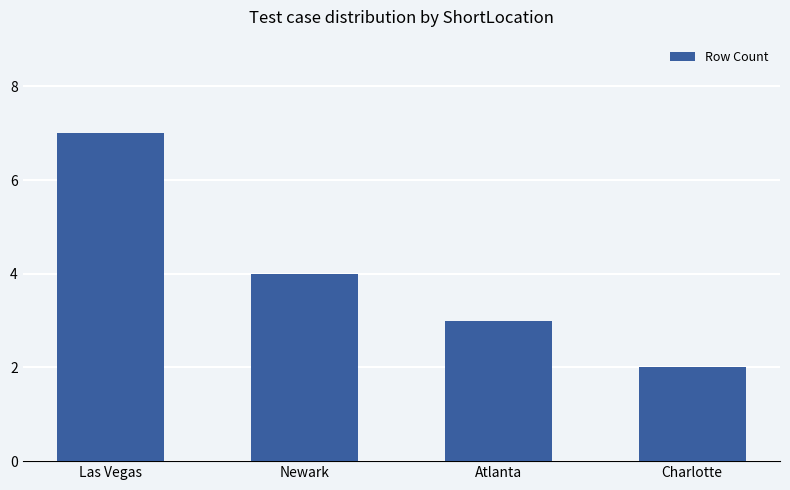

What is the difference between the maximum and minimum values?

5